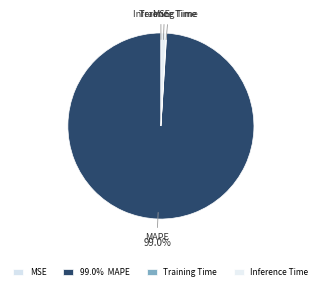

Which category accounts for the majority?

MAPE